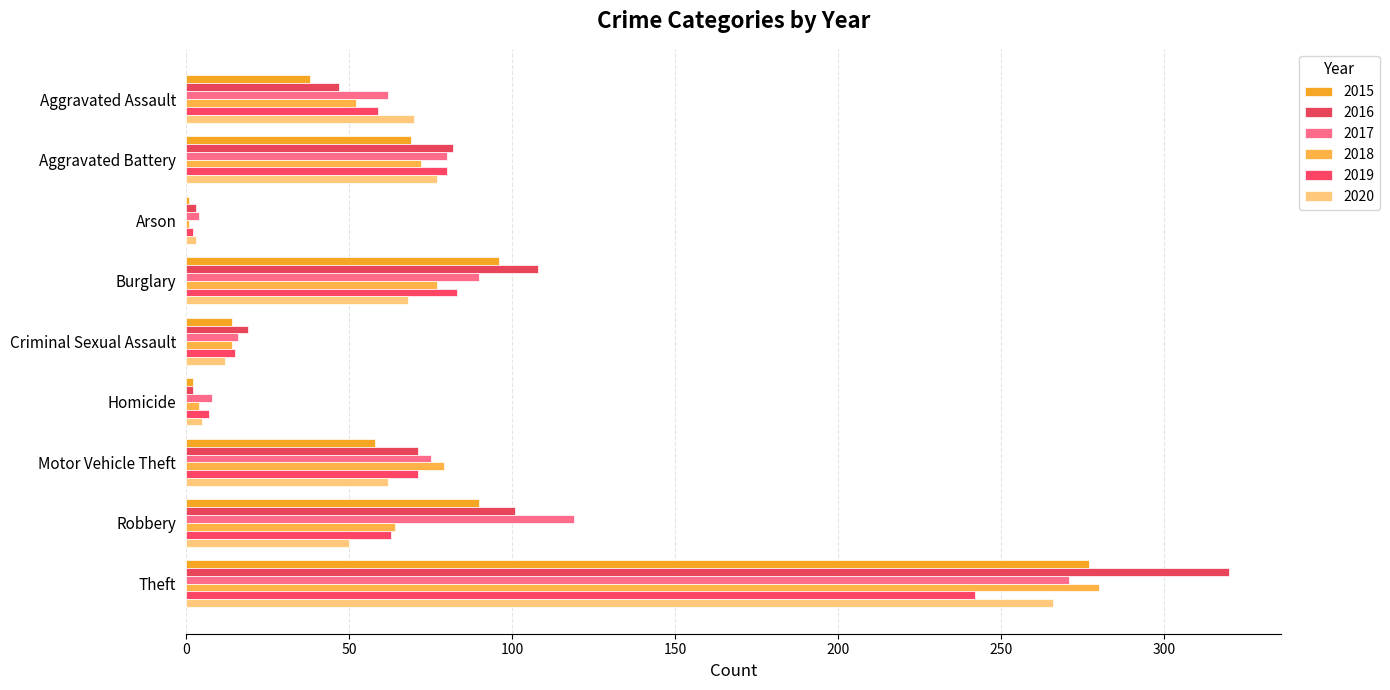

Reading left to right, what are all the values shown in this chart?

2015: 38	69	1	96	14	2	58	90	277
2016: 47	82	3	108	19	2	71	101	320
2017: 62	80	4	90	16	8	75	119	271
2018: 52	72	1	77	14	4	79	64	280
2019: 59	80	2	83	15	7	71	63	242
2020: 70	77	3	68	12	5	62	50	266